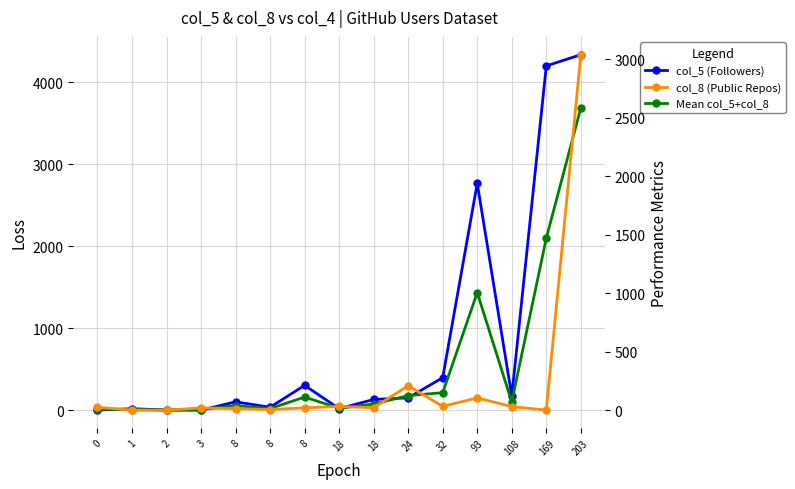

List the labels in order of col_5 (Followers) value, smallest first.

3, 0, 2, 1, 18, 8, 8, 18, 24, 108, 8, 32, 93, 169, 203